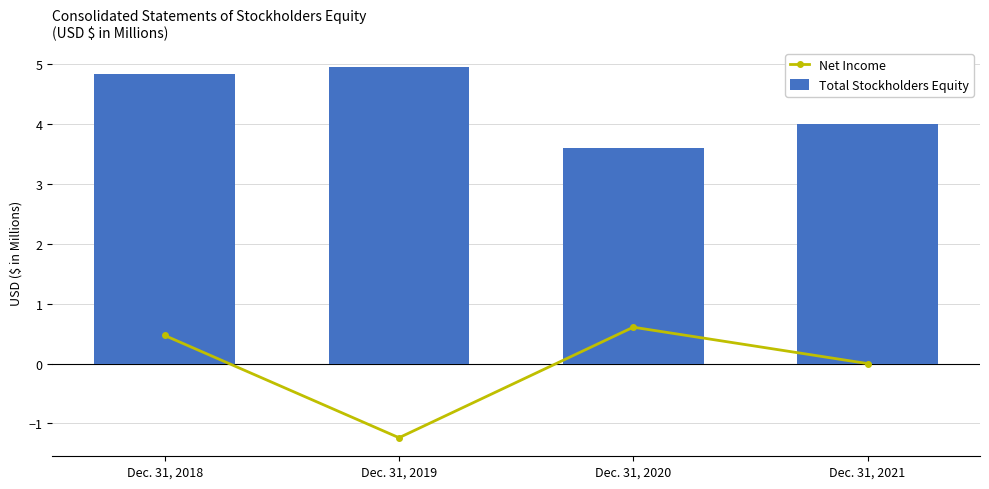

How many series are shown in this chart?

2